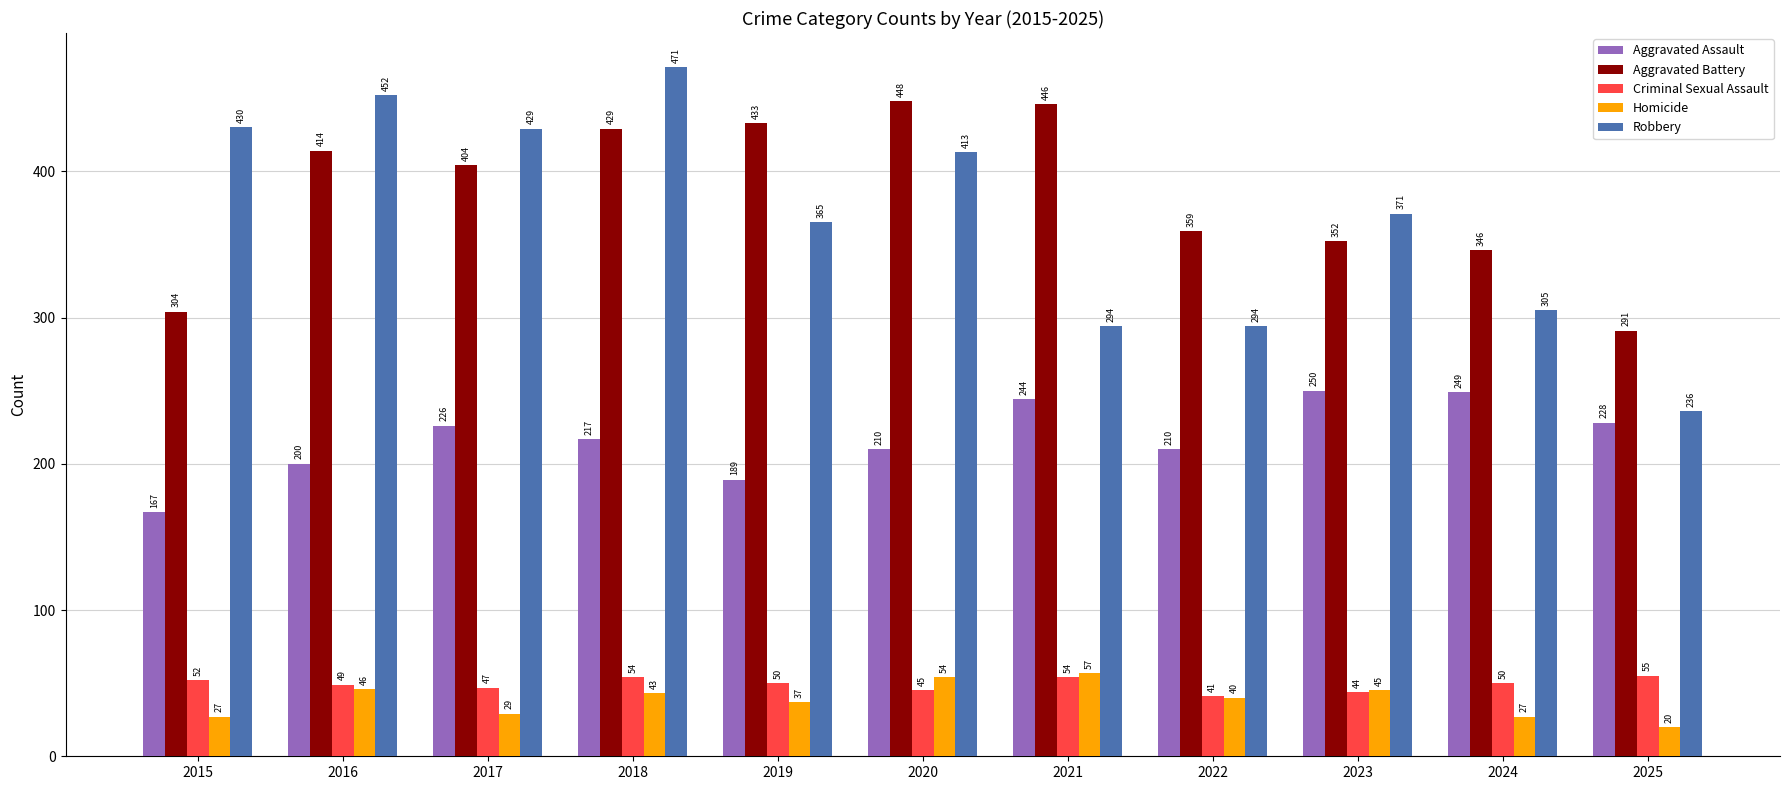

Does the chart contain any negative values?

No